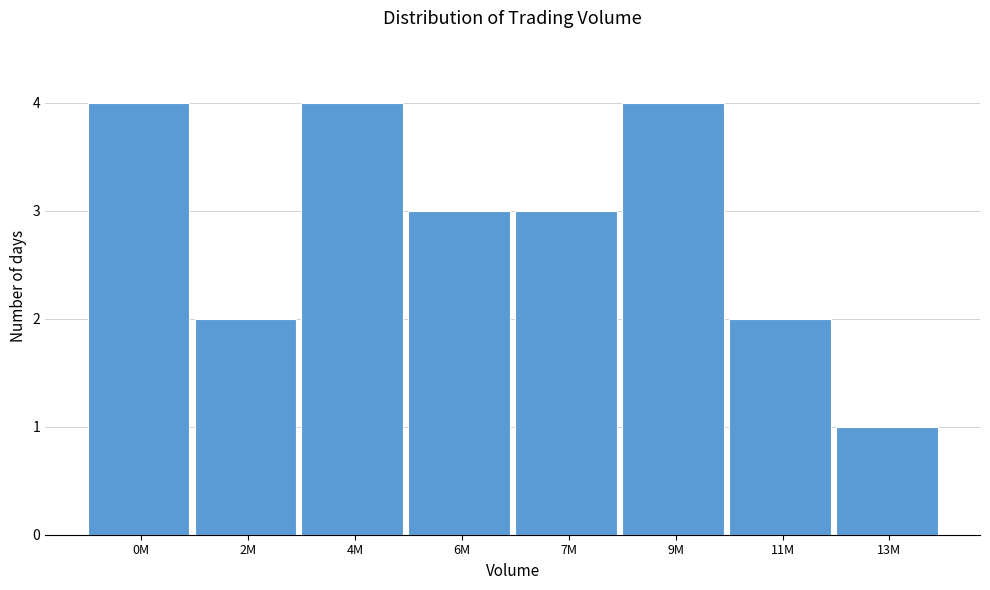

Reading left to right, extract all data points from this chart.

0M=4	2M=2	4M=4	6M=3	7M=3	9M=4	11M=2	13M=1